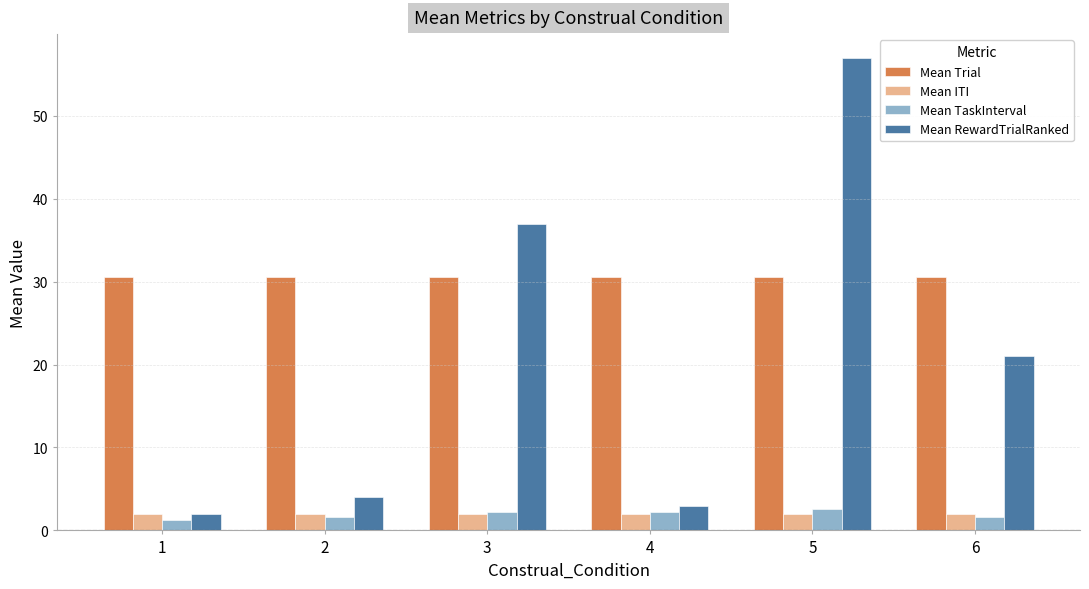

What are all the series names shown in the legend?

Mean Trial, Mean ITI, Mean TaskInterval, Mean RewardTrialRanked